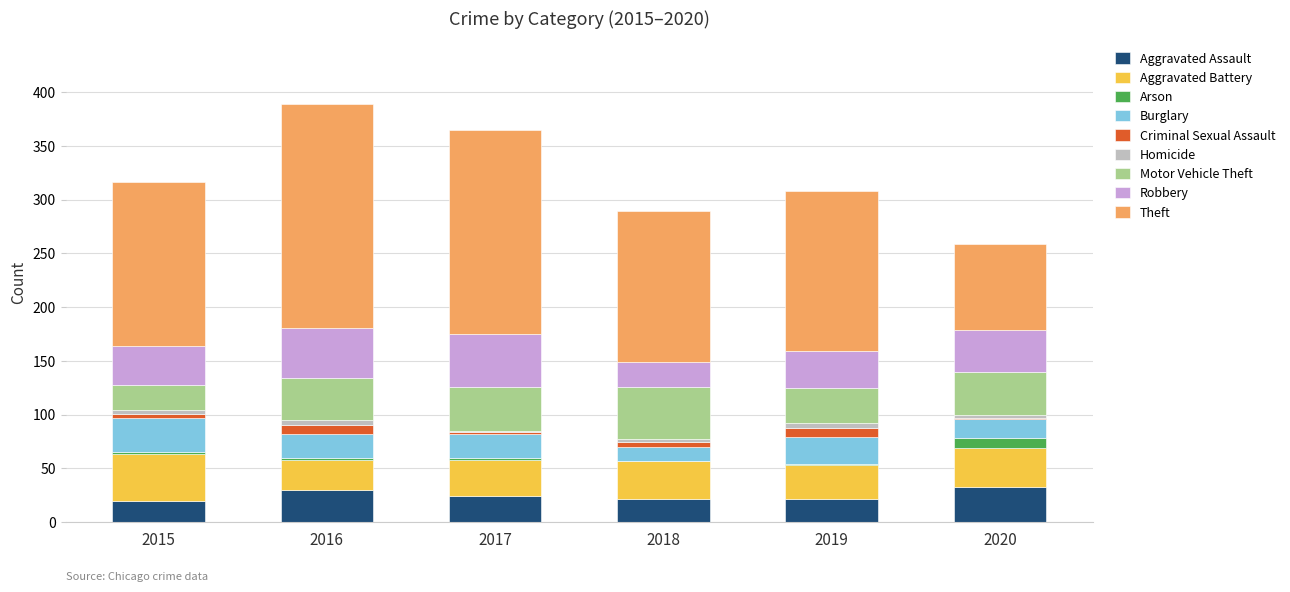

What is the maximum value for Aggravated Assault?

33